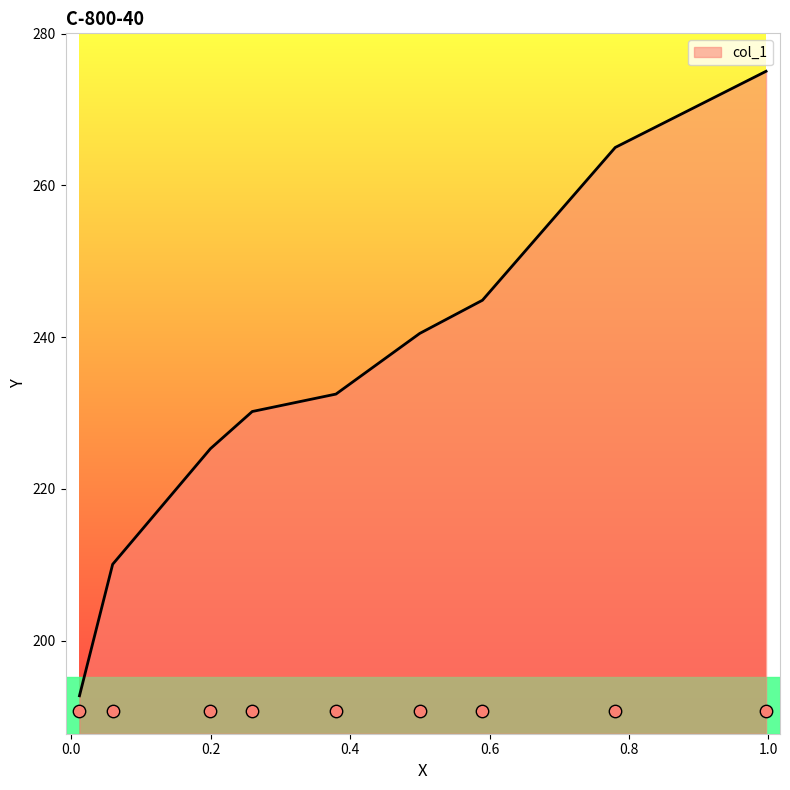

What is the highest value of the col_1 series?

275.0